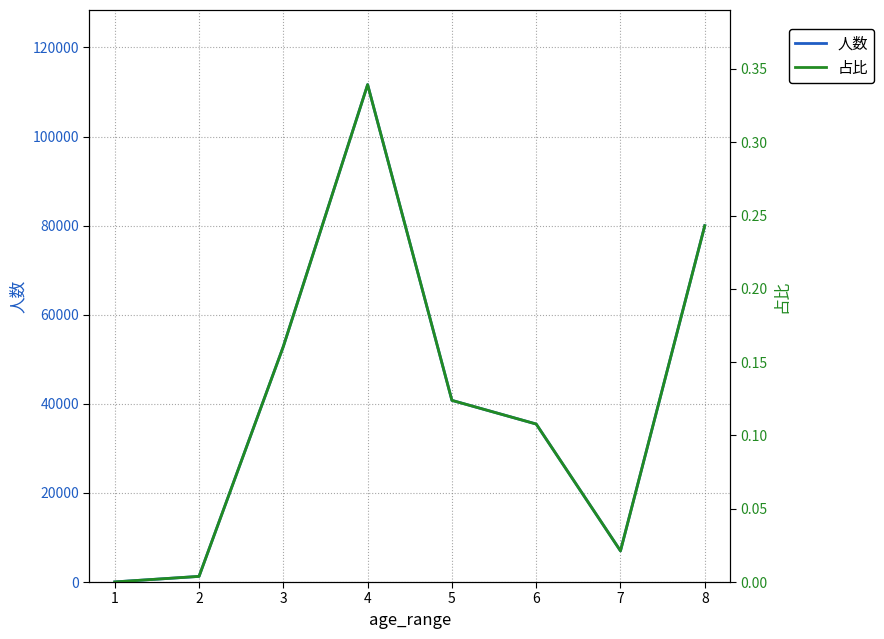

List the series in order of their overall mean, lowest first.

占比, 人数